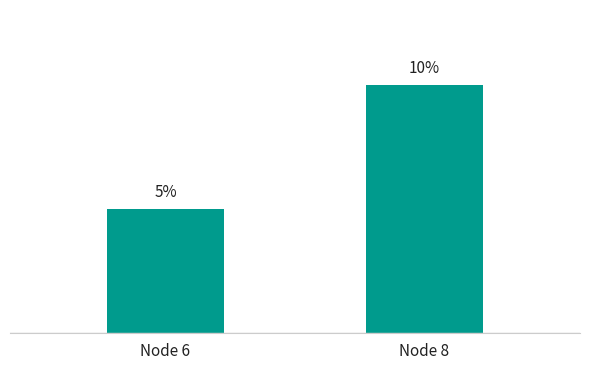

Where is the data nearest to the value 7?

Node 6